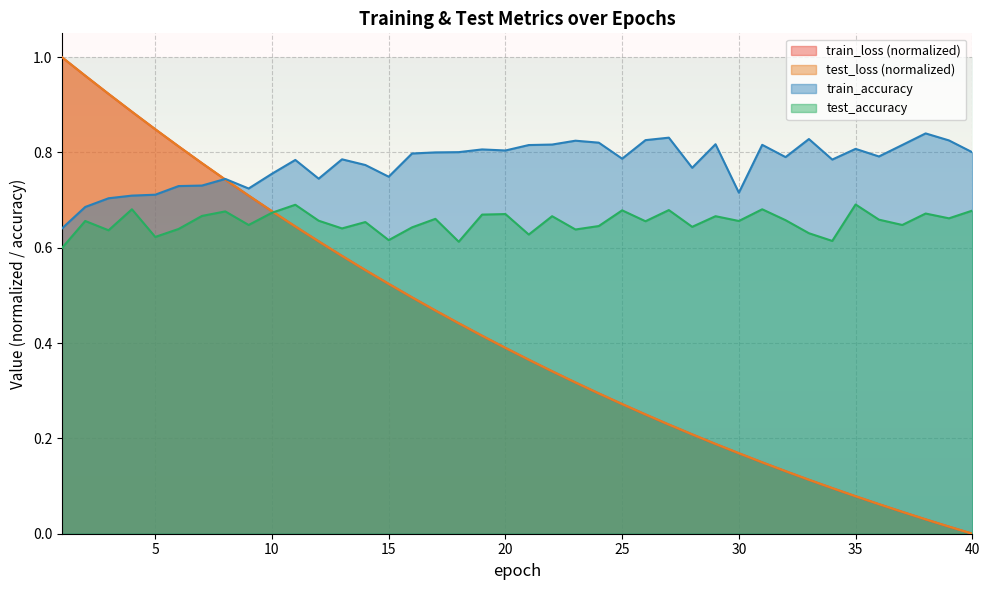

The value of train_accuracy at 24 is 0.8. True or false?

True